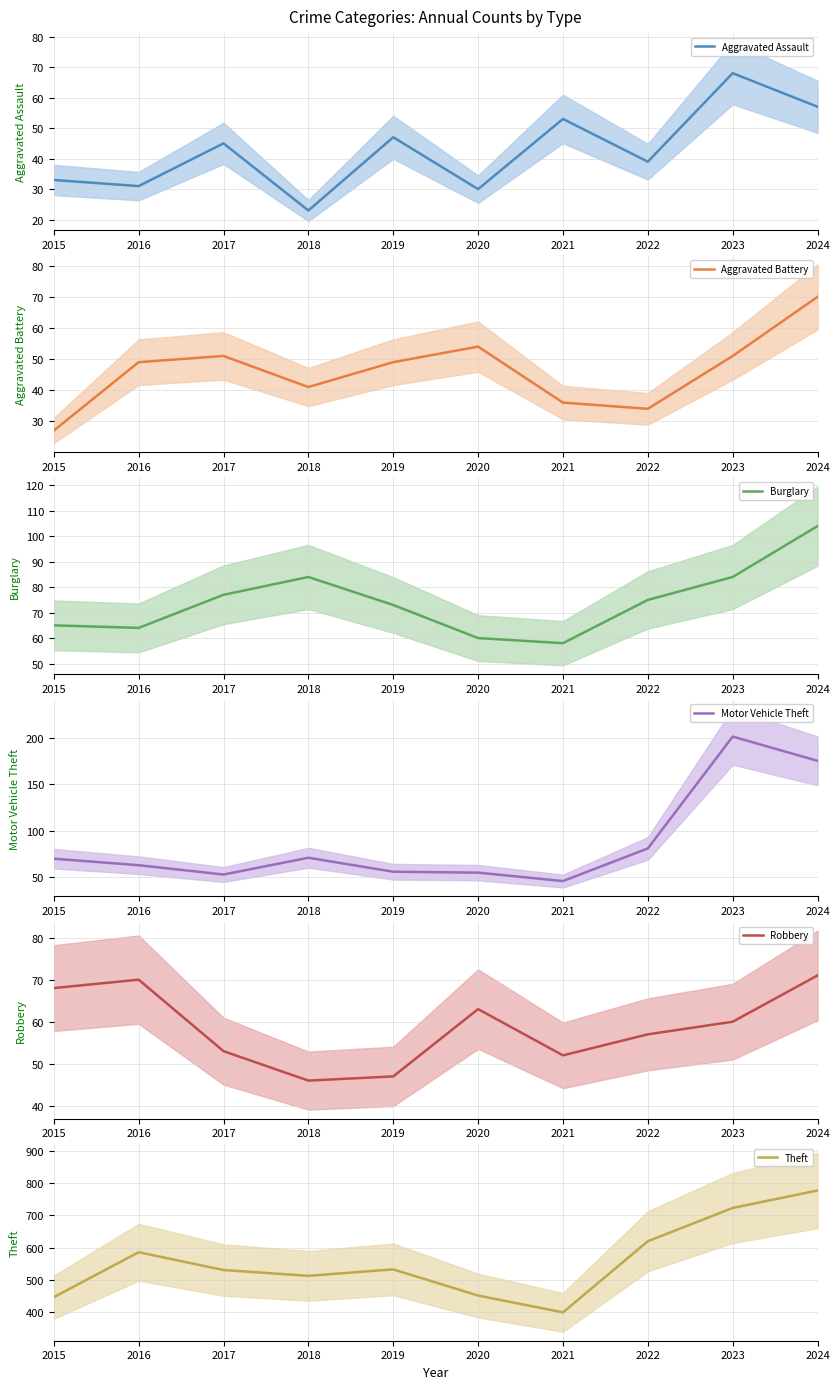

How many lines are shown in the chart?

6